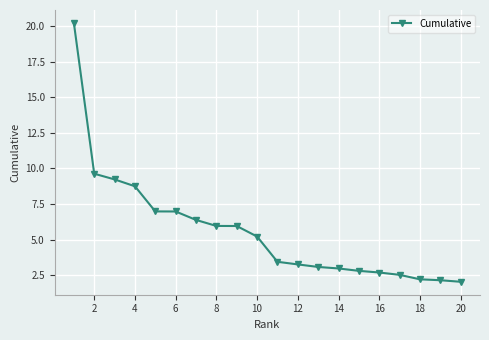

What is the greatest value displayed?

20.2